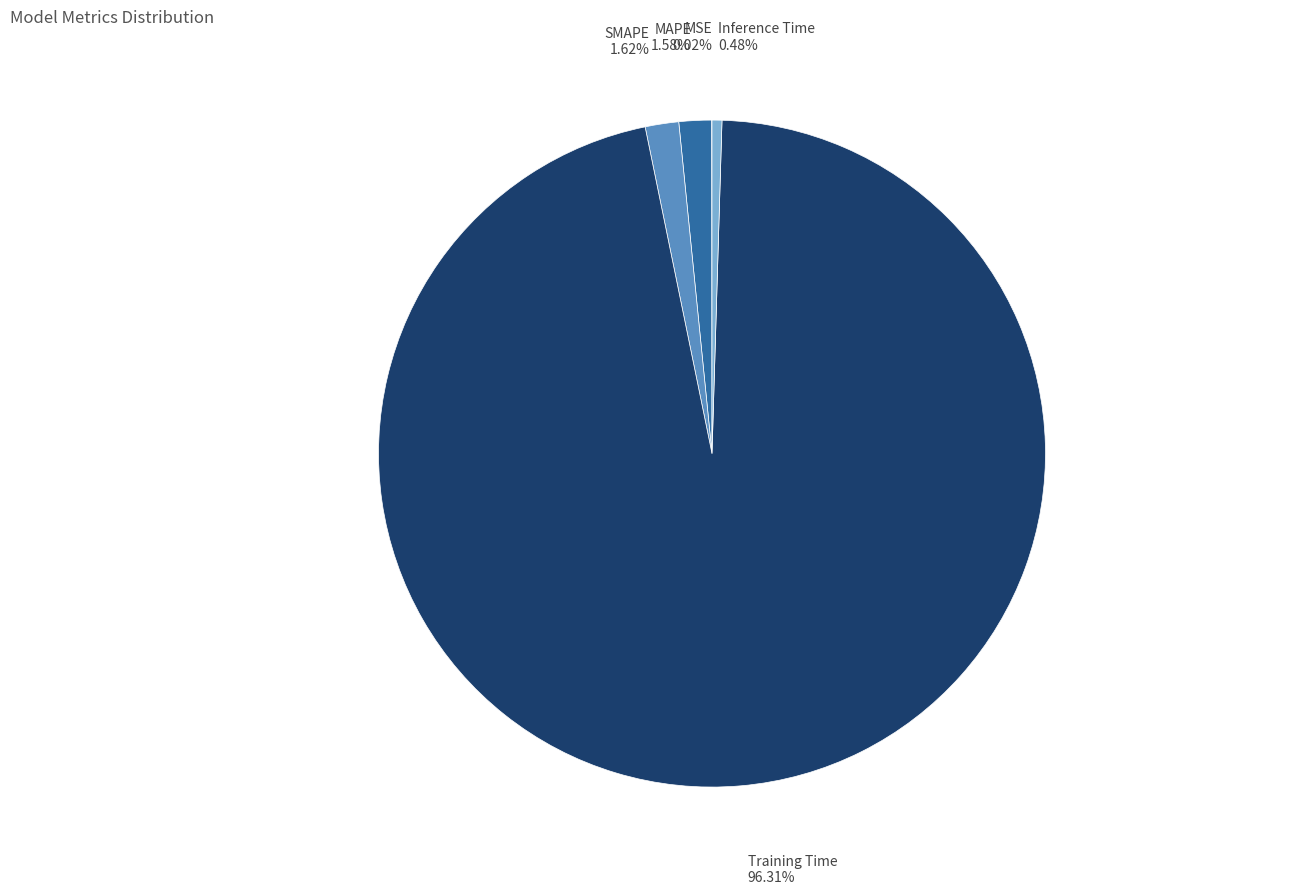

Does Training Time account for over 50% of the chart?

Yes